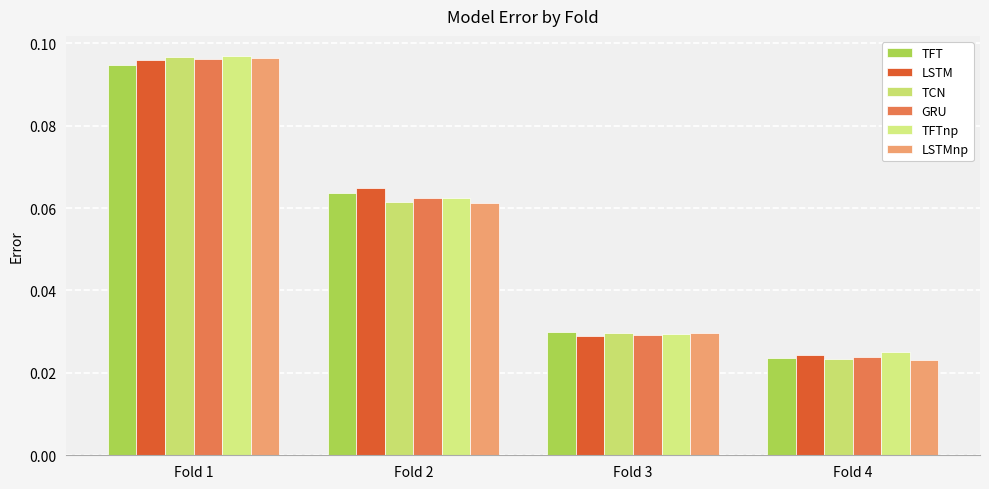

List the series in order of their peak value, lowest first.

TFT, LSTM, GRU, LSTMnp, TCN, TFTnp